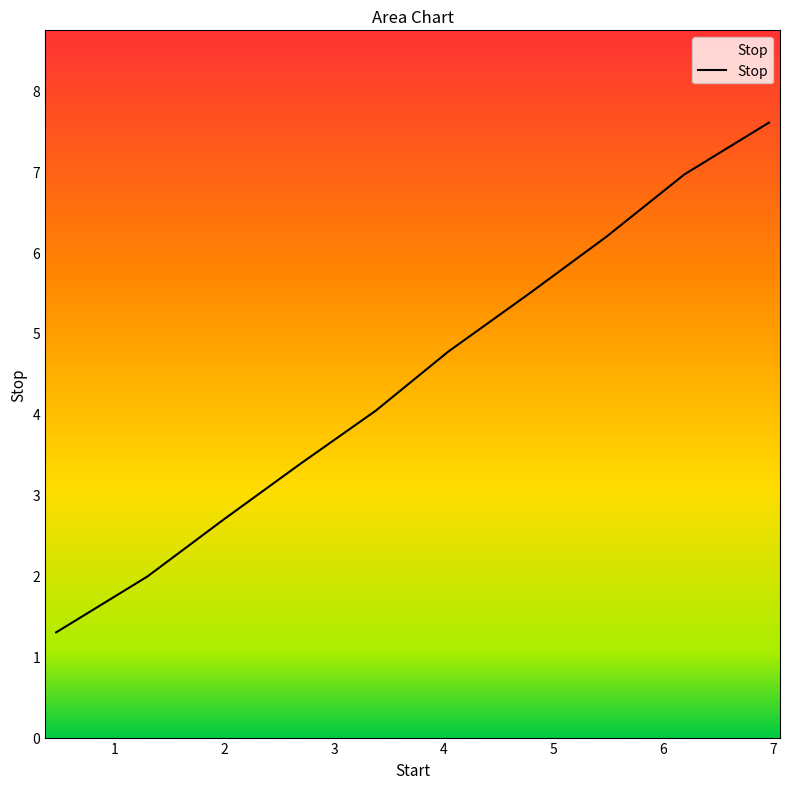

What is the smallest value displayed?

1.3